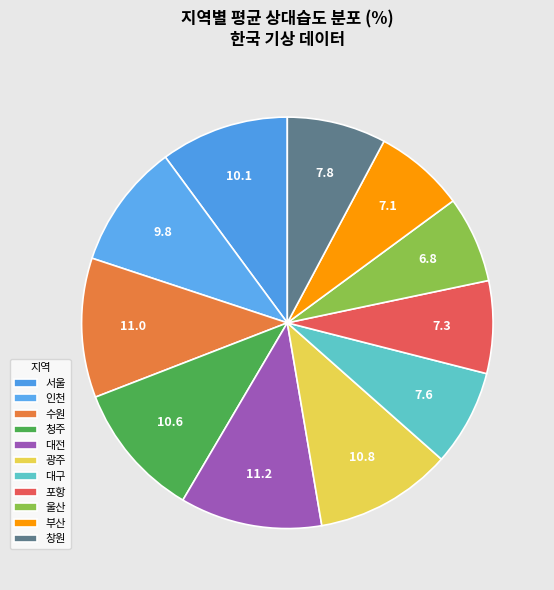

How many segments does this pie chart have?

11